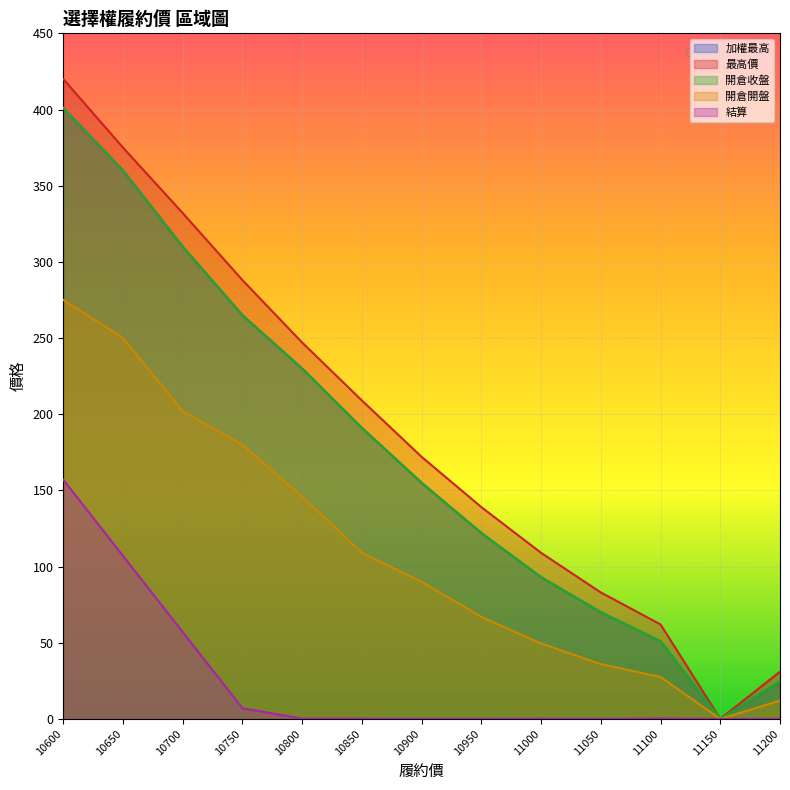

What are all the series names shown in the legend?

加權最高, 最高價, 開倉收盤, 開倉開盤, 結算